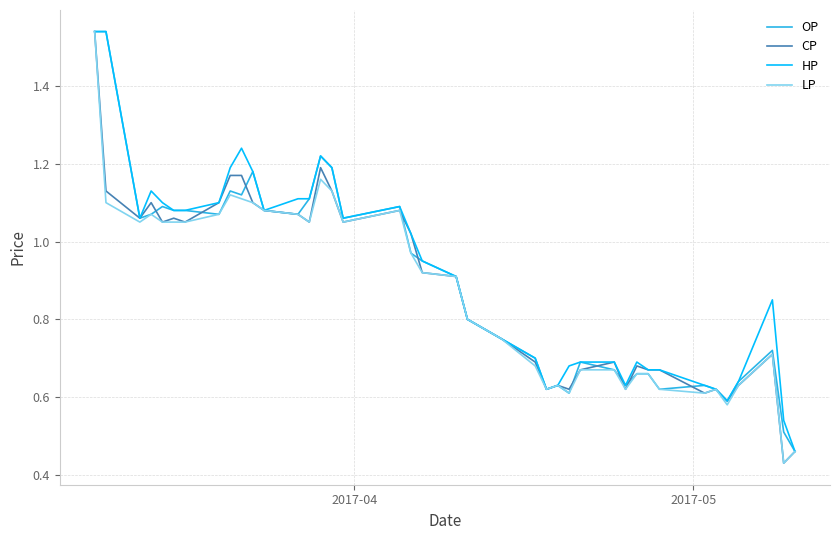

Reading left to right, what are all the values shown in this chart?

OP: 1.5	1.5	1.1	1.1	1.1	1.1	1.1	1.1	1.1	1.1	1.2	1.1	1.1	1.1	1.2	1.2	1.1	1.1	1.0	0.9	0.9	0.8	0.8	0.7	0.6	0.6	0.6	0.7	0.7	0.6	0.7	0.7	0.6	0.6	0.6	0.6	0.6	0.7	0.5	0.5
CP: 1.5	1.1	1.1	1.1	1.1	1.1	1.1	1.1	1.2	1.2	1.1	1.1	1.1	1.1	1.2	1.1	1.1	1.1	1.0	0.9	0.9	0.8	0.8	0.7	0.6	0.6	0.6	0.7	0.7	0.6	0.7	0.7	0.7	0.6	0.6	0.6	0.6	0.7	0.4	0.5
HP: 1.5	1.5	1.1	1.1	1.1	1.1	1.1	1.1	1.2	1.2	1.2	1.1	1.1	1.1	1.2	1.2	1.1	1.1	1.0	0.9	0.9	0.8	0.8	0.7	0.6	0.6	0.7	0.7	0.7	0.6	0.7	0.7	0.7	0.6	0.6	0.6	0.6	0.8	0.5	0.5
LP: 1.5	1.1	1.1	1.1	1.1	1.1	1.1	1.1	1.1	1.1	1.1	1.1	1.1	1.1	1.2	1.1	1.1	1.1	1.0	0.9	0.9	0.8	0.8	0.7	0.6	0.6	0.6	0.7	0.7	0.6	0.7	0.7	0.6	0.6	0.6	0.6	0.6	0.7	0.4	0.5